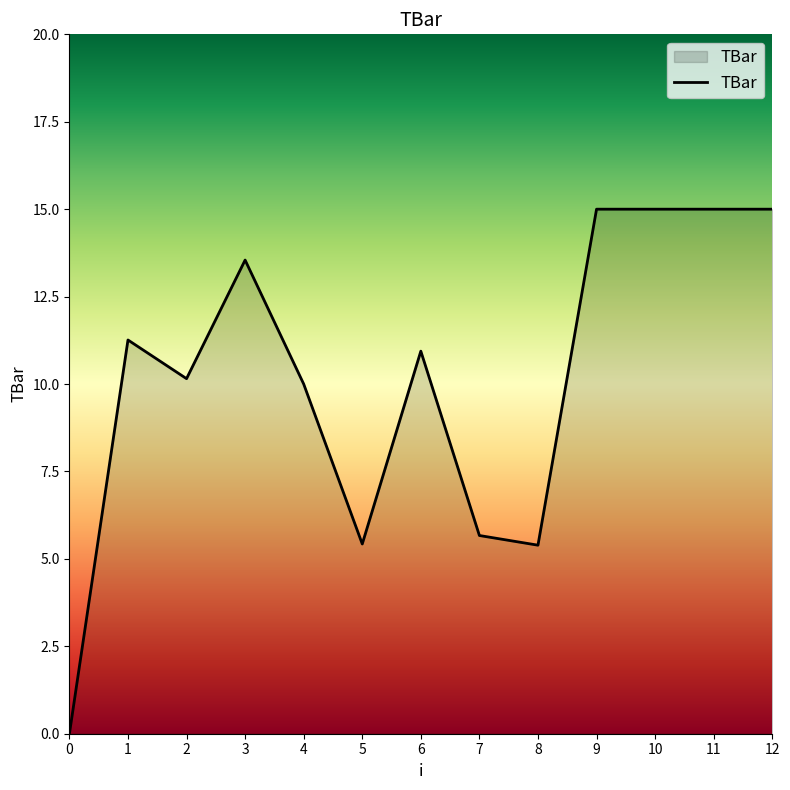

How many values are above zero?

12